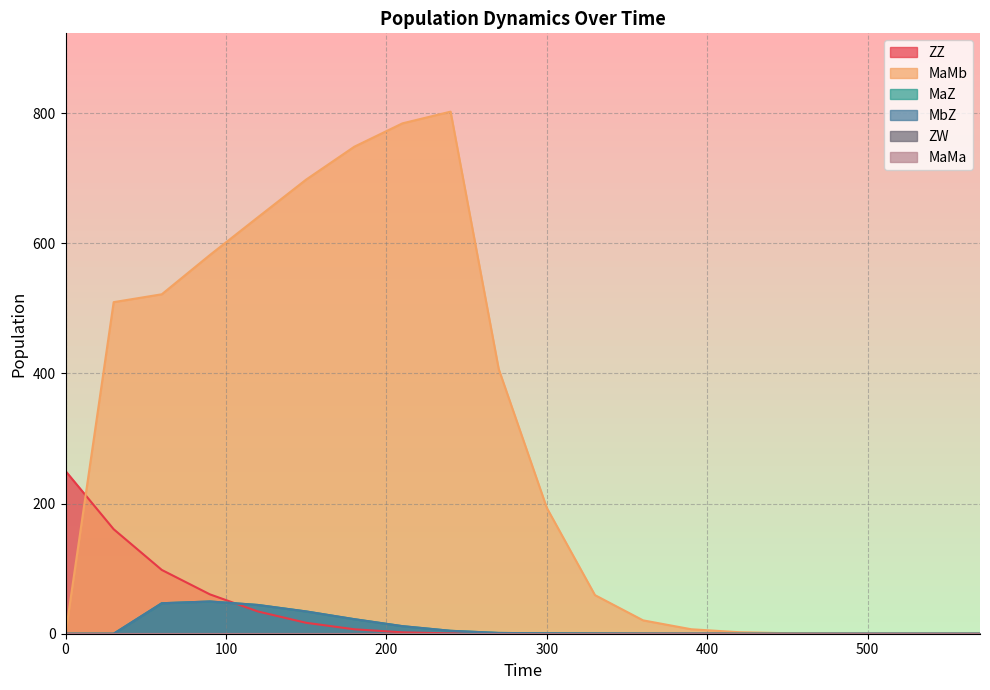

True or false: MaMb has more than 1 interior local peaks.

False